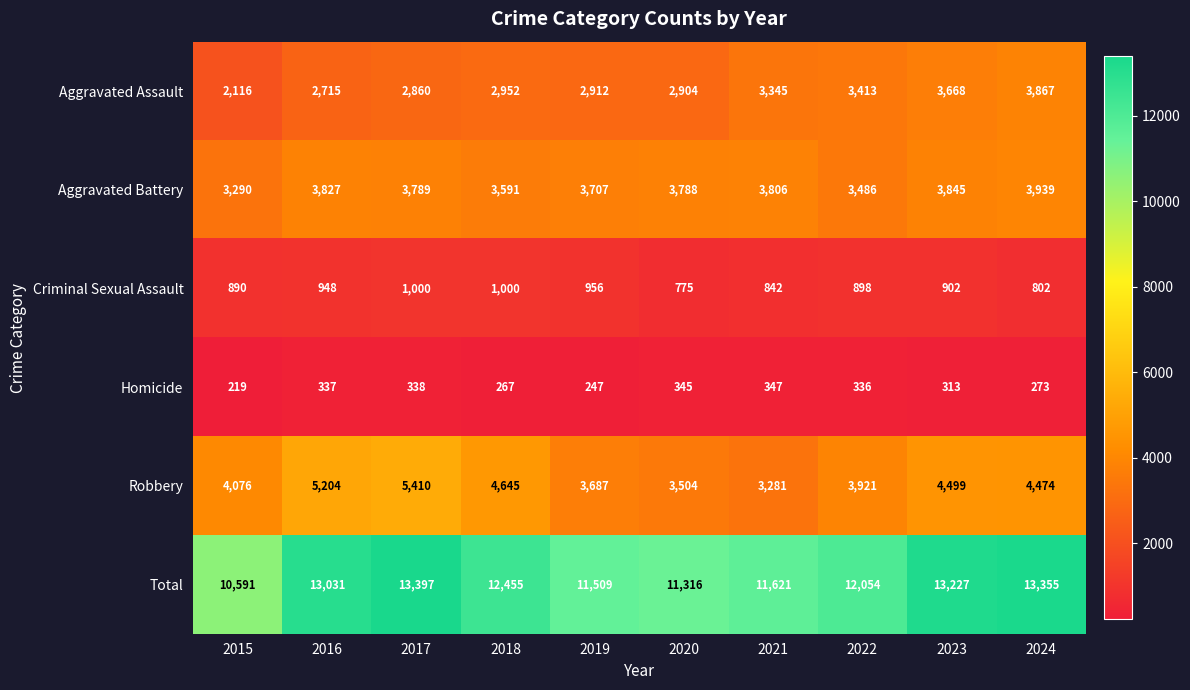

What is the sum of all Aggravated Assault values?

30752